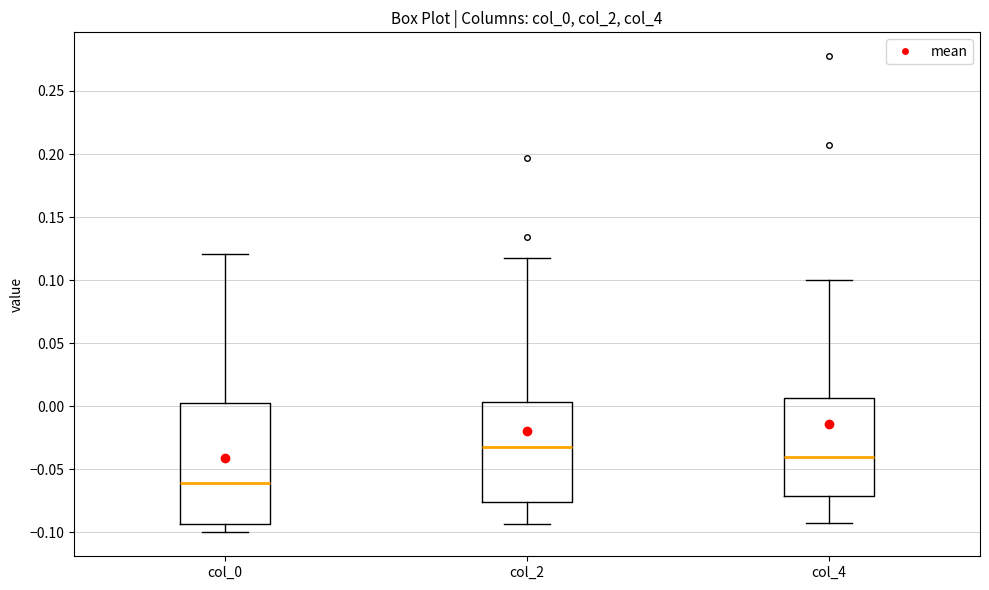

Where does the median line of the box for col_2 sit on the y-axis? The values are not printed on the chart, so give them approximately, as read against the axis.

-0.035